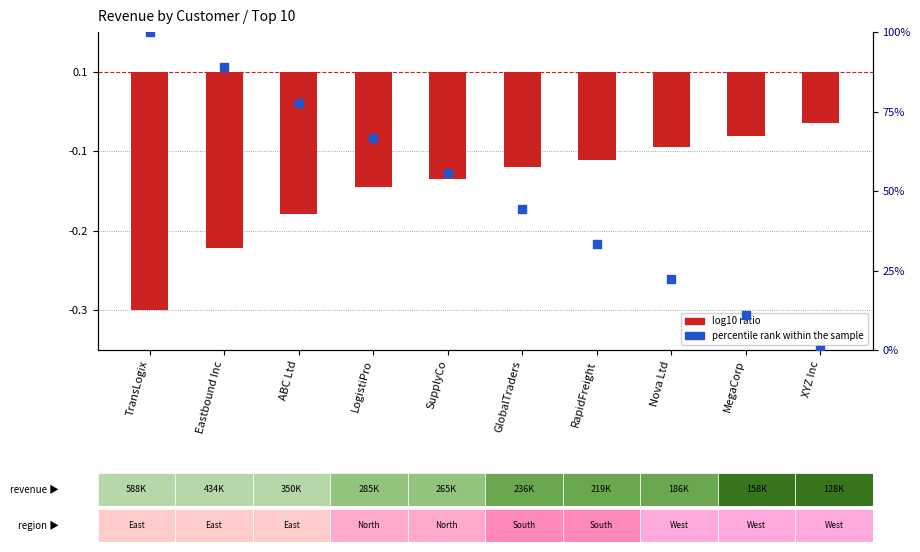

At which category is the sum across all series the highest?

TransLogix